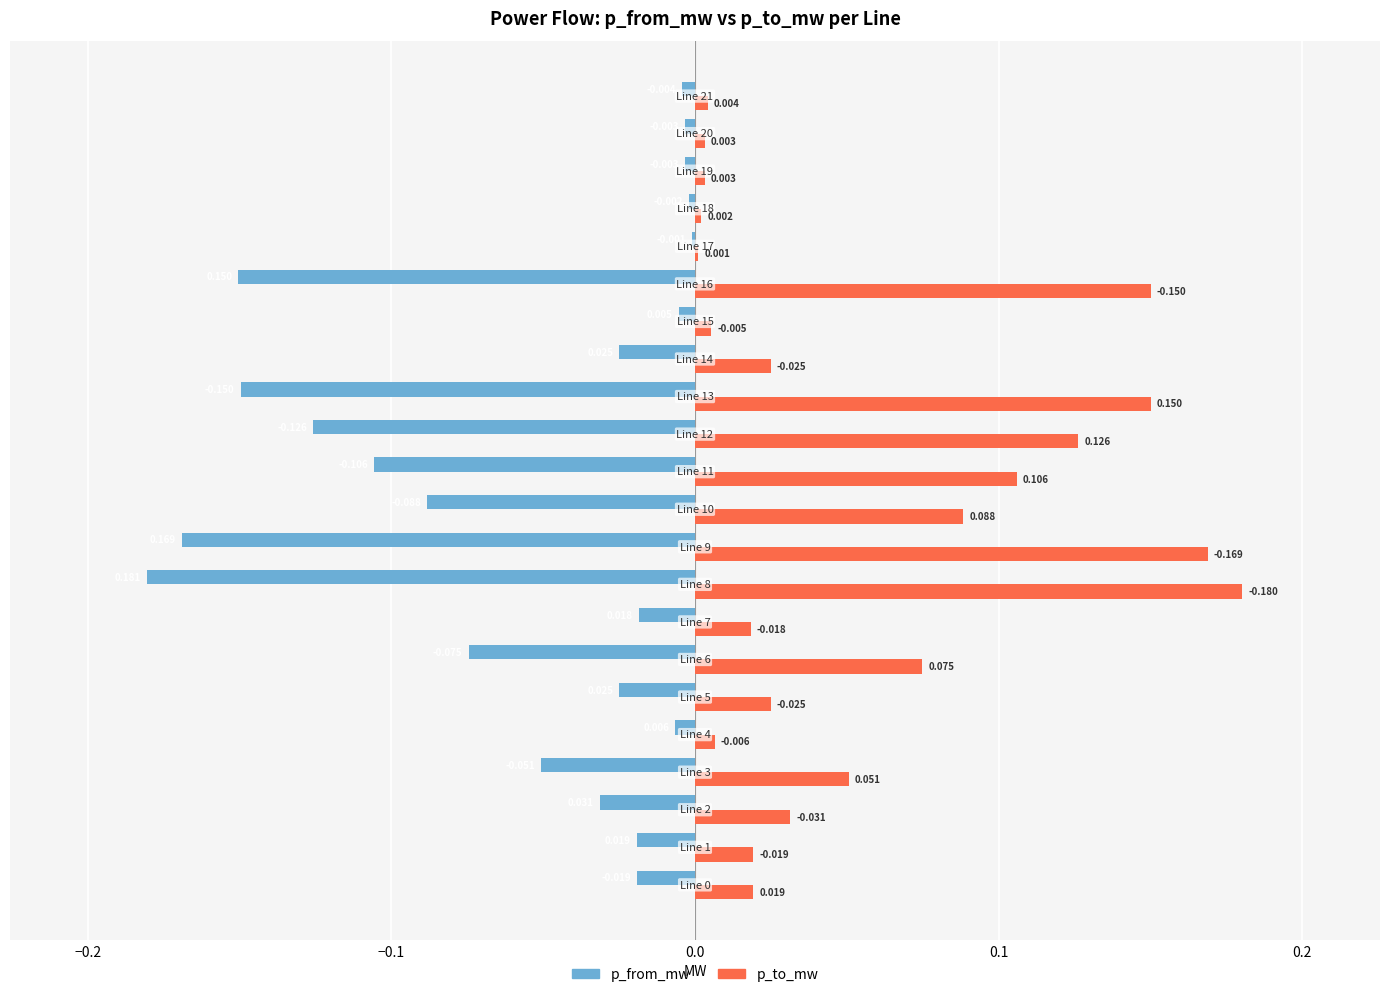

Which series has the largest total across all categories?

p_to_mw